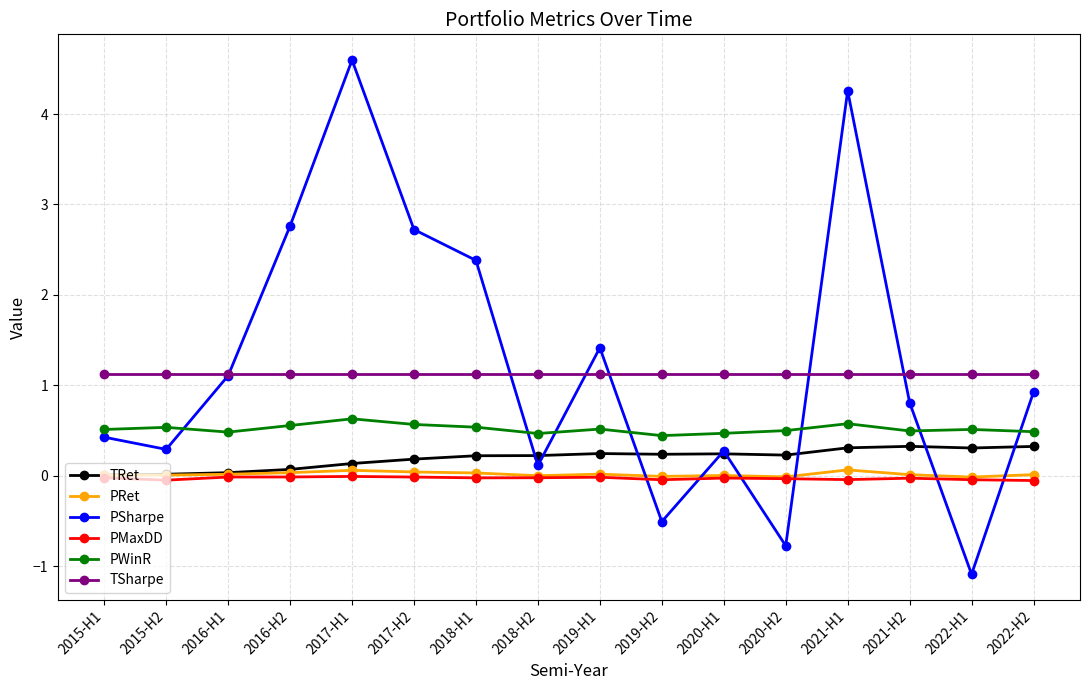

What value does the TRet series have at 2020-H1?

0.2